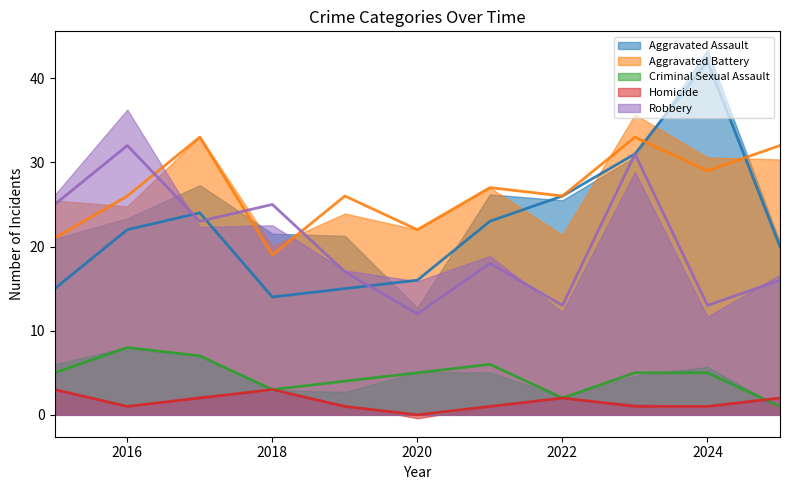

List the labels in order of Homicide value, largest first.

2015, 2018, 2017, 2022, 2025, 2016, 2019, 2021, 2023, 2024, 2020